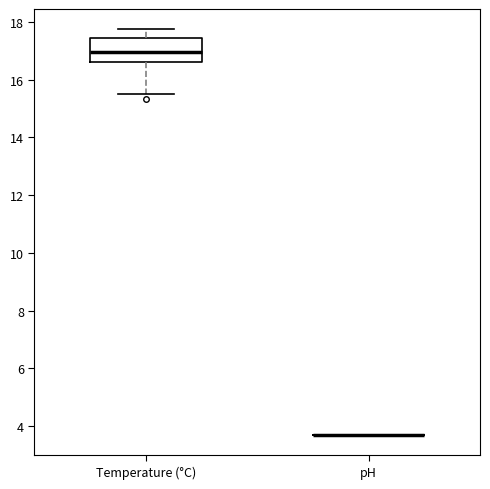

Reading left to right, read every box against the y-axis: the position of its median line, the range the box covers, and the ends of its whiskers. The values are not printed on the chart, so give them approximately, as read against the axis.

Temperature (°C): median 17.0, box 16.6 to 17.4, whiskers 15.6 to 17.8
pH: box collapsed to a line at 3.6, whiskers 3.6 to 3.6